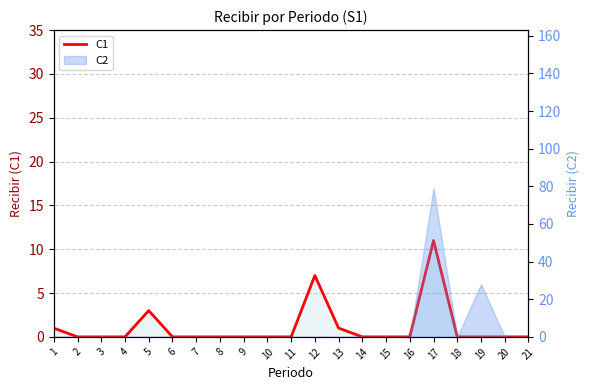

Which has a higher value, 19 or 5?

5